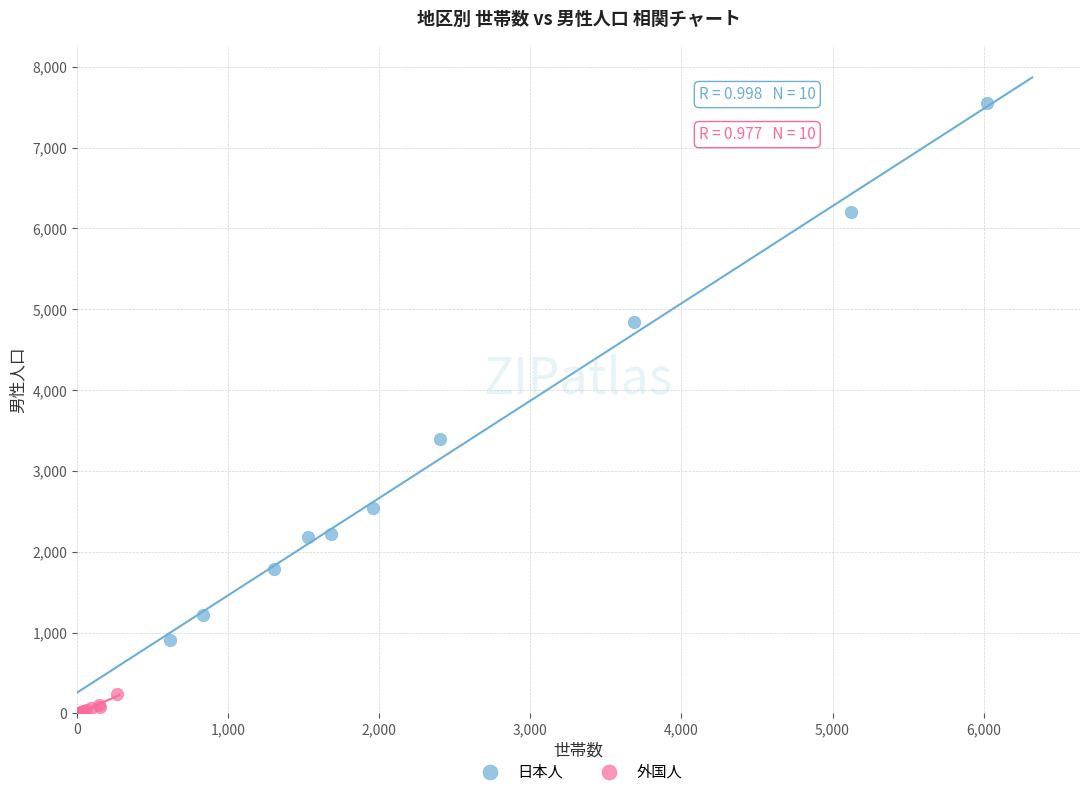

Which series reaches the minimum Y coordinate?

外国人